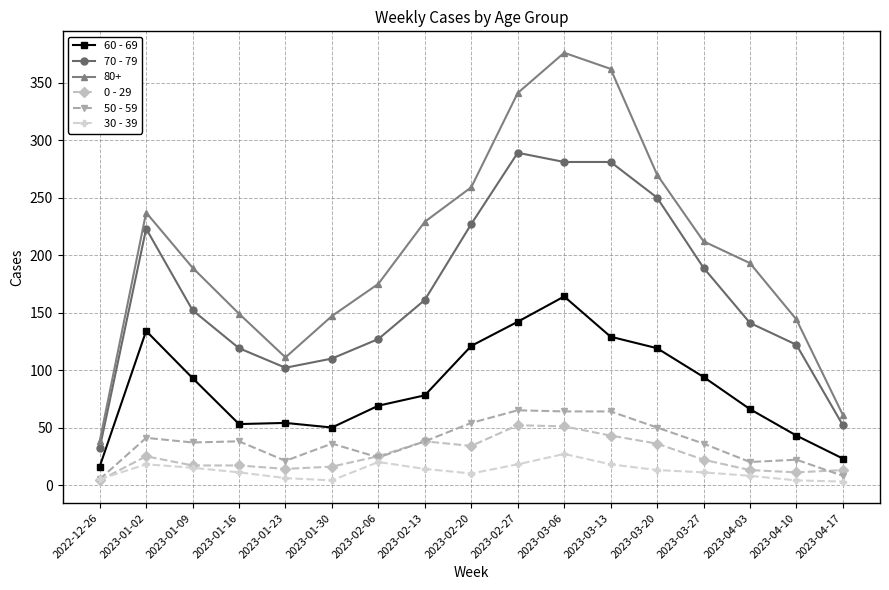

Between 2023-03-20 and 2023-03-27, which series saw the biggest shift?

70 - 79